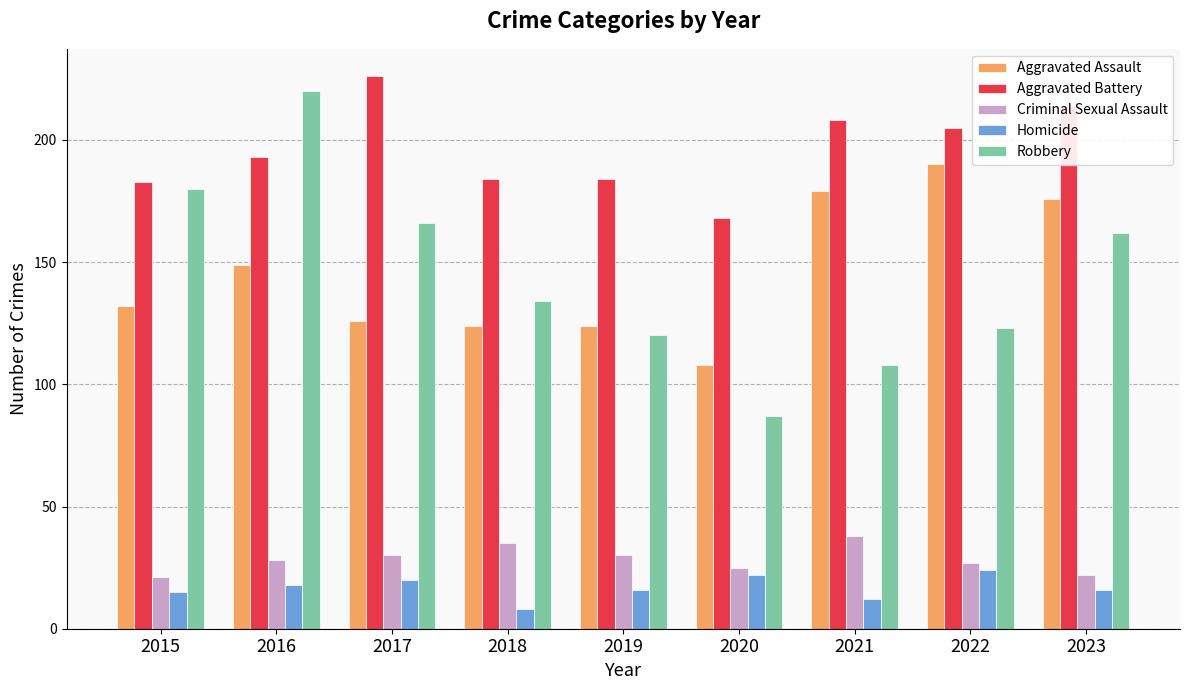

What is the total value across all series at 2021?

545